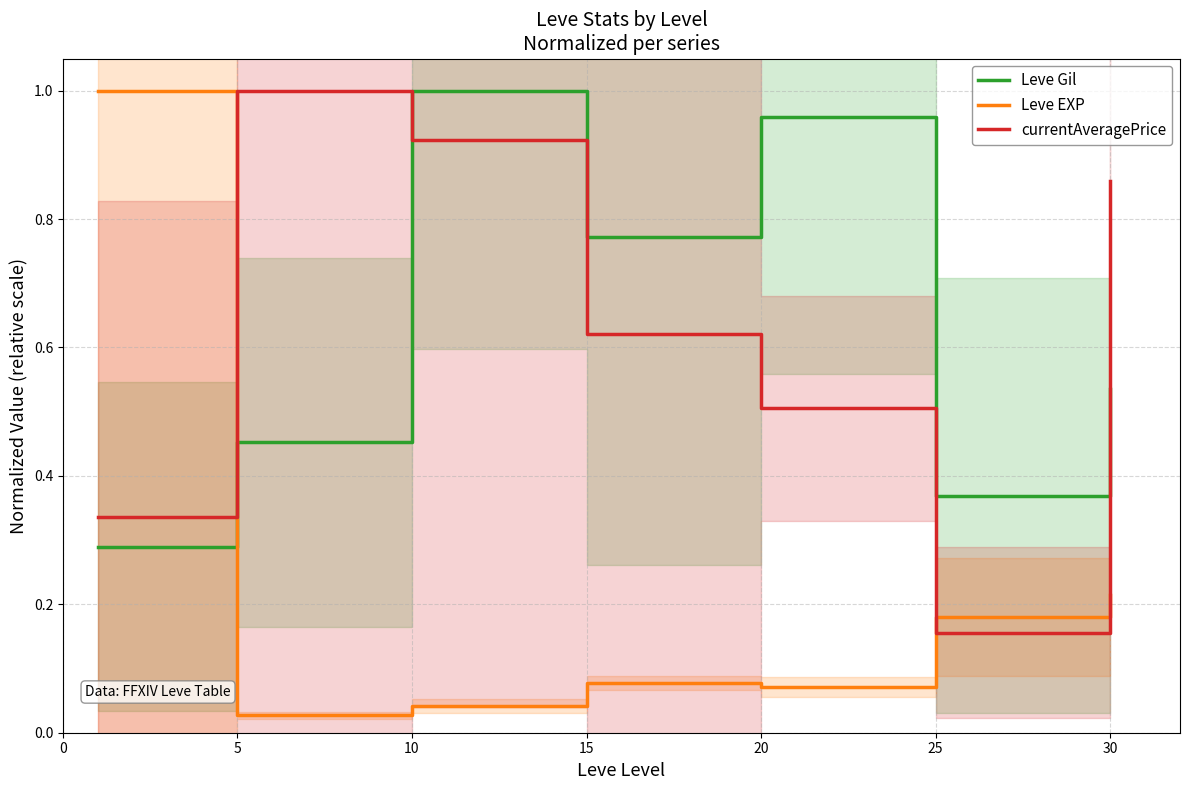

Reading right to left, extract all data points from this chart.

Leve Gil: 0.5	0.4	1.0	0.8	1.0	0.5	0.3
Leve EXP: 0.2	0.2	0.1	0.1	0.0	0.0	1.0
currentAveragePrice: 0.9	0.2	0.5	0.6	0.9	1.0	0.3